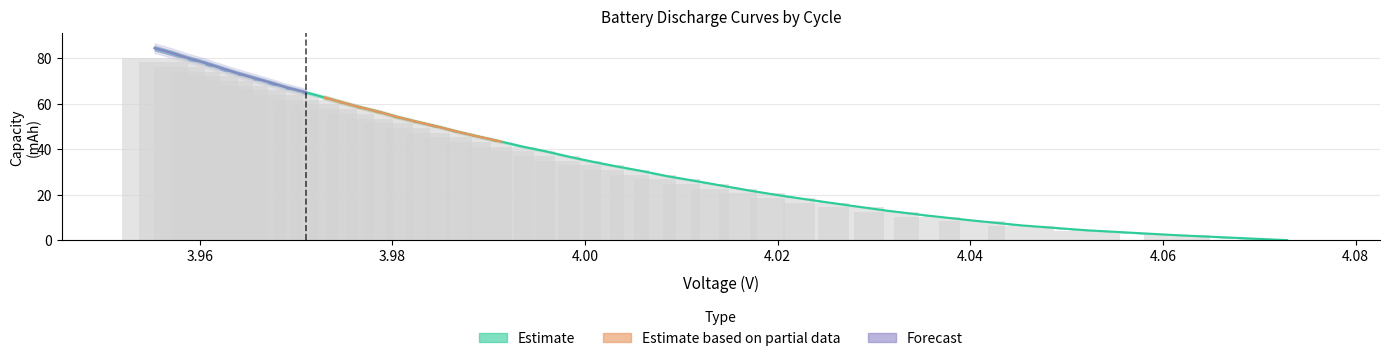

What is the total value across all series at 3.969?

131.0